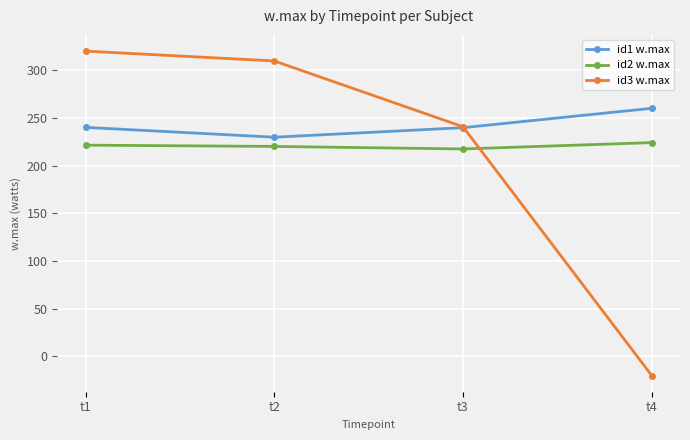

What is the difference between the id3 w.max values at t4 and t2?

330.0